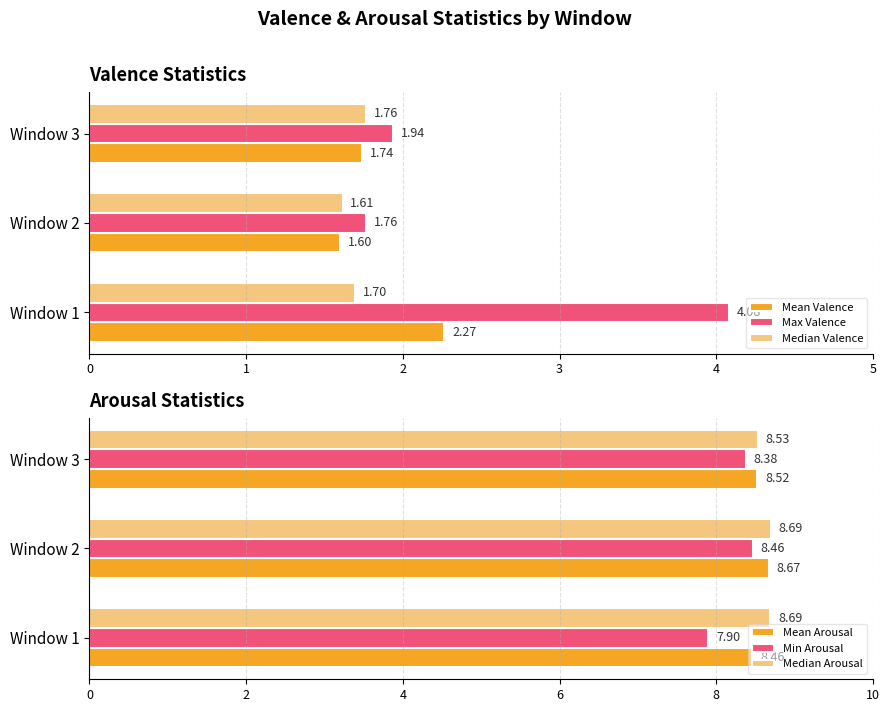

Reading left to right, extract all data points from this chart.

Mean Valence: 2.3	1.6	1.7
Max Valence: 4.1	1.8	1.9
Median Valence: 1.7	1.6	1.8
Mean Arousal: 8.5	8.7	8.5
Min Arousal: 7.9	8.5	8.4
Median Arousal: 8.7	8.7	8.5